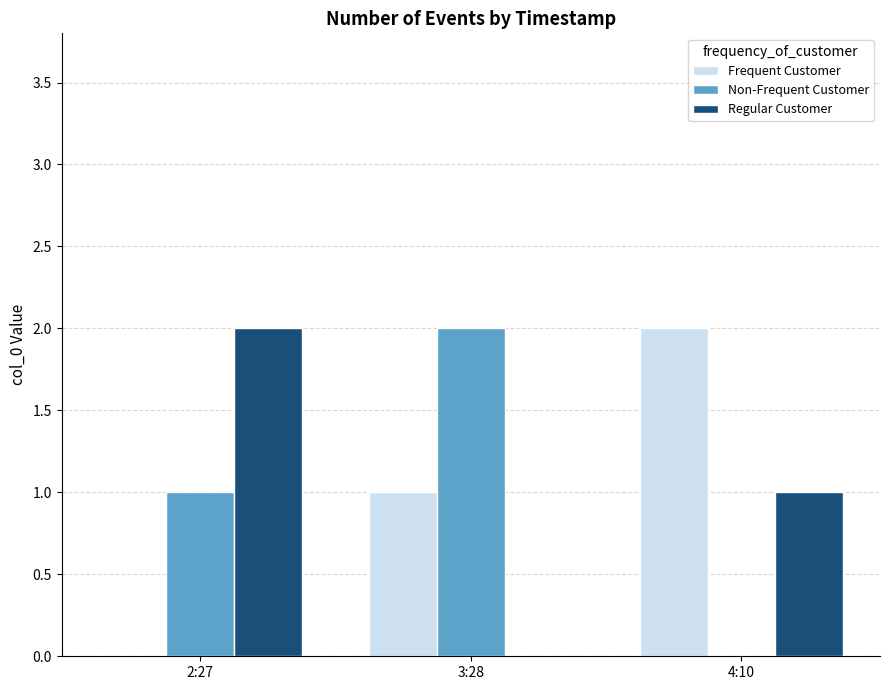

How many groups of bars are there?

3